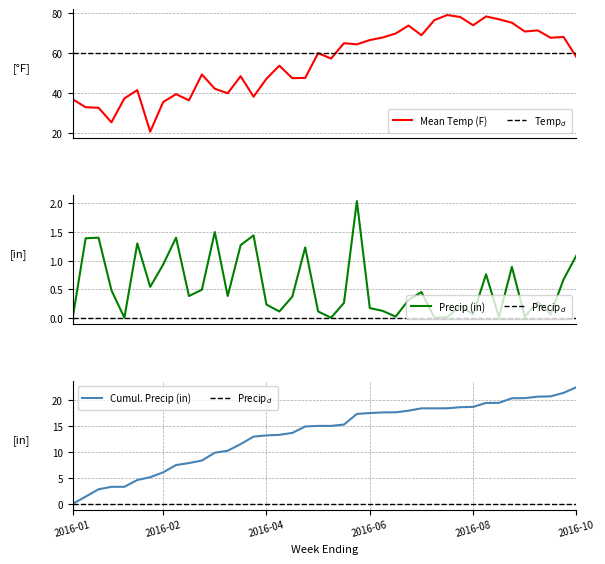

What is the sum of the Precip (in) values at 2016-01-17 and 2016-07-03?

1.7